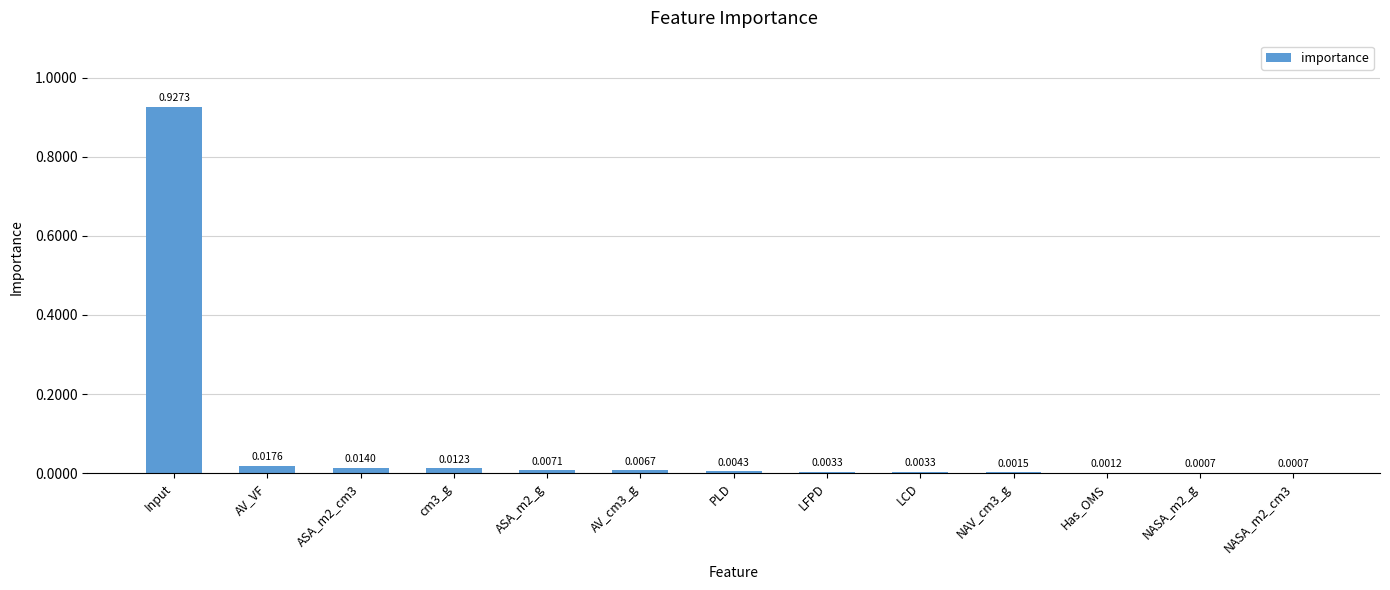

Which label corresponds to the largest value in the chart?

Input